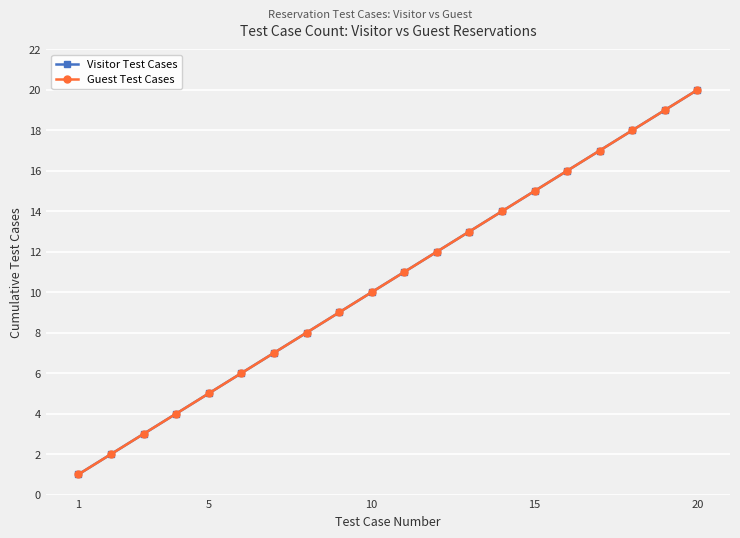

At how many categories does at least one series exceed 11?

9